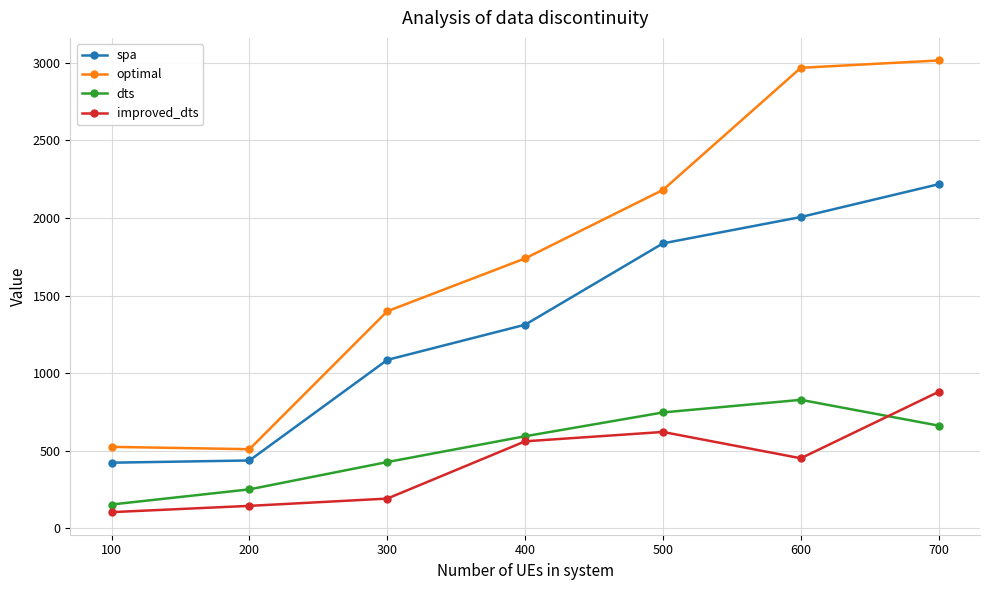

What is the maximum value shown in the chart?

3015.1